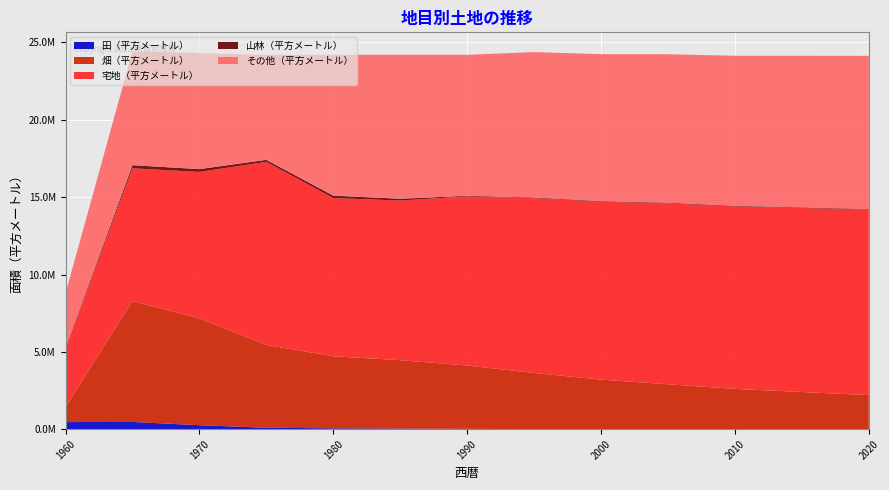

Reading left to right, what are all the values shown in this chart?

田（平方メートル）: 458836	467988	256861	93062	55037	42626	20477	4574	4572	4100	3800	3500	3200
畑（平方メートル）: 970900	7815003	6903502	5350219	4659118	4419141	4096379	3630158	3200000	2900000	2600000	2400000	2200000
宅地（平方メートル）: 3777387	8583415	9474019	11840251	10226717	10320978	10930114	11304514	11500000	11700000	11800000	11900000	12000000
山林（平方メートル）: 54843	201274	179505	130134	157312	114332	40780	39456	39000	38000	37000	36000	35000
その他（平方メートル）: 3523004	7367361	7501154	6784046	9104506	9305613	9114940	9401298	9500000	9600000	9700000	9800000	9900000